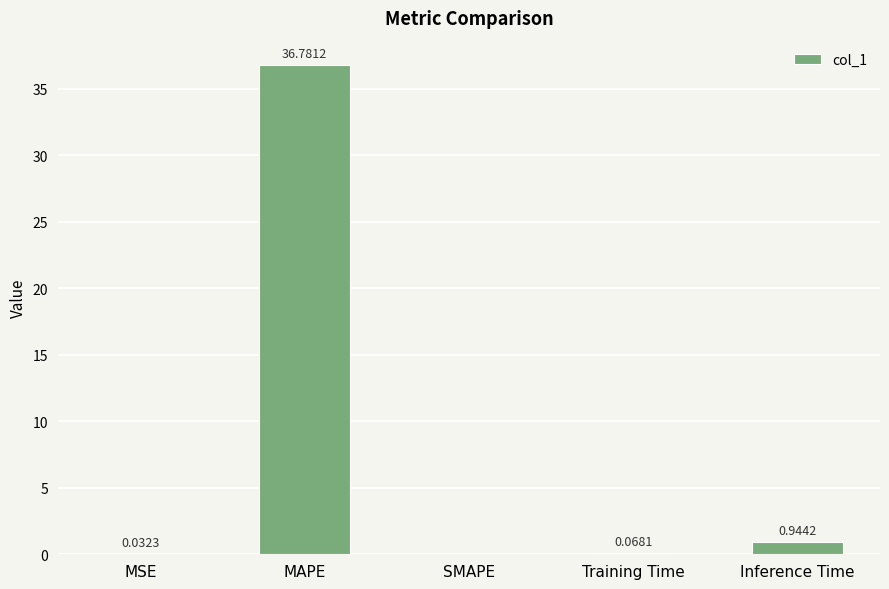

Which label corresponds to the largest value in the chart?

MAPE